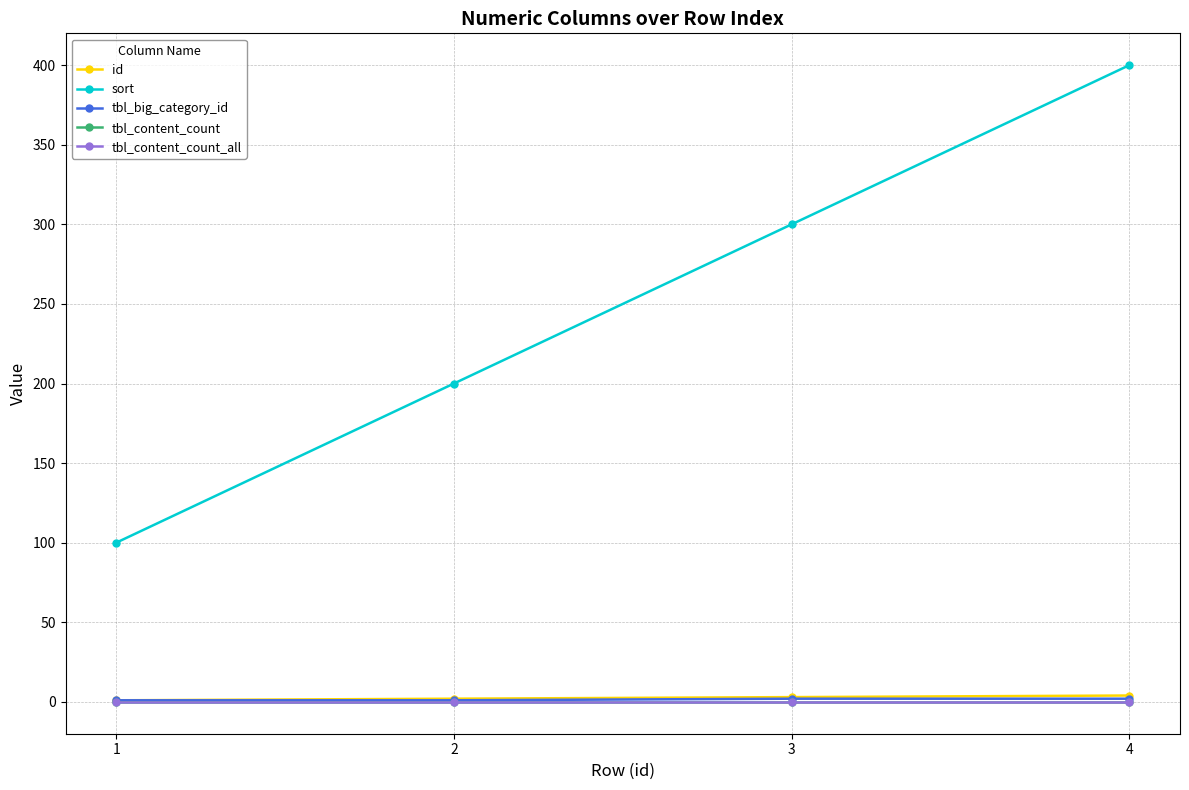

Does the chart have visible grid lines?

Yes